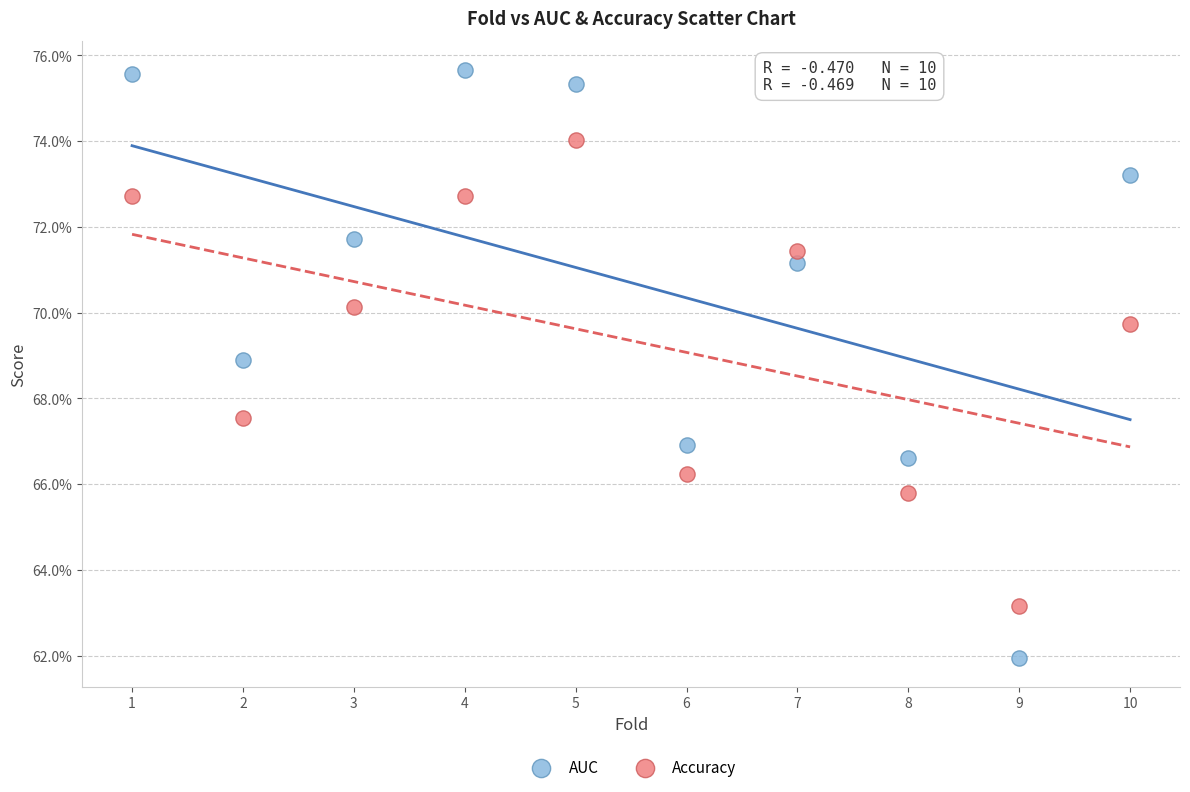

What are all the series names shown in the legend?

AUC, Accuracy